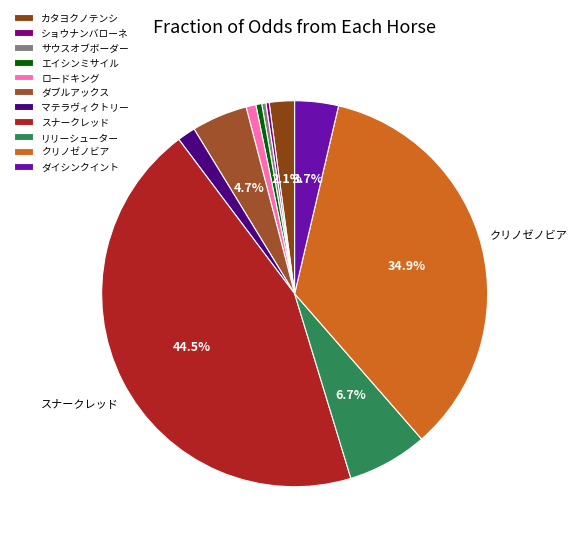

Rank the categories by value from lowest to highest.

ショウナンバローネ, サウスオブボーダー, エイシンミサイル, ロードキング, マテラヴィクトリー, カタヨクノテンシ, ダイシンクイント, ダブルアックス, リリーシューター, クリノゼノビア, スナークレッド